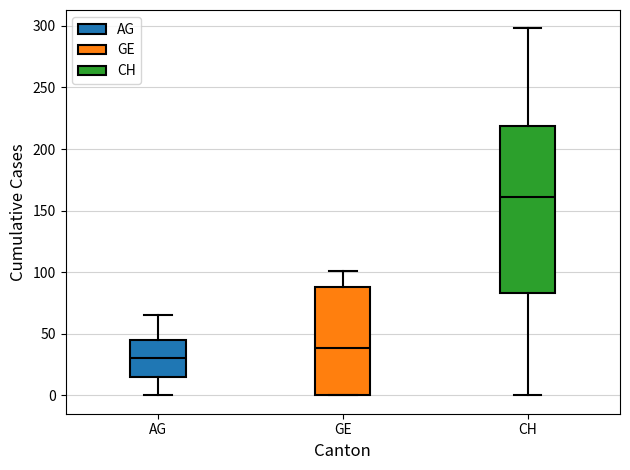

Reading left to right, read every box against the y-axis: the position of its median line, the range the box covers, and the ends of its whiskers. The values are not printed on the chart, so give them approximately, as read against the axis.

AG: median 30, box 15 to 45, whiskers 0 to 65
GE: median 40, box 0 to 90, whiskers 0 to 100
CH: median 160, box 85 to 220, whiskers 0 to 300